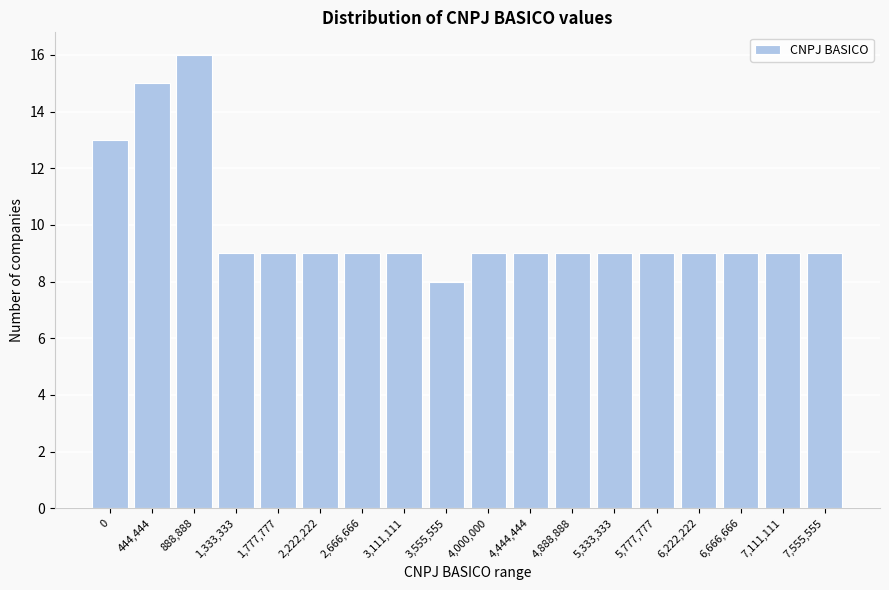

Reading left to right, list all the values displayed in this chart.

0=13	444,444=15	888,888=16	1,333,333=9	1,777,777=9	2,222,222=9	2,666,666=9	3,111,111=9	3,555,555=8	4,000,000=9	4,444,444=9	4,888,888=9	5,333,333=9	5,777,777=9	6,222,222=9	6,666,666=9	7,111,111=9	7,555,555=9